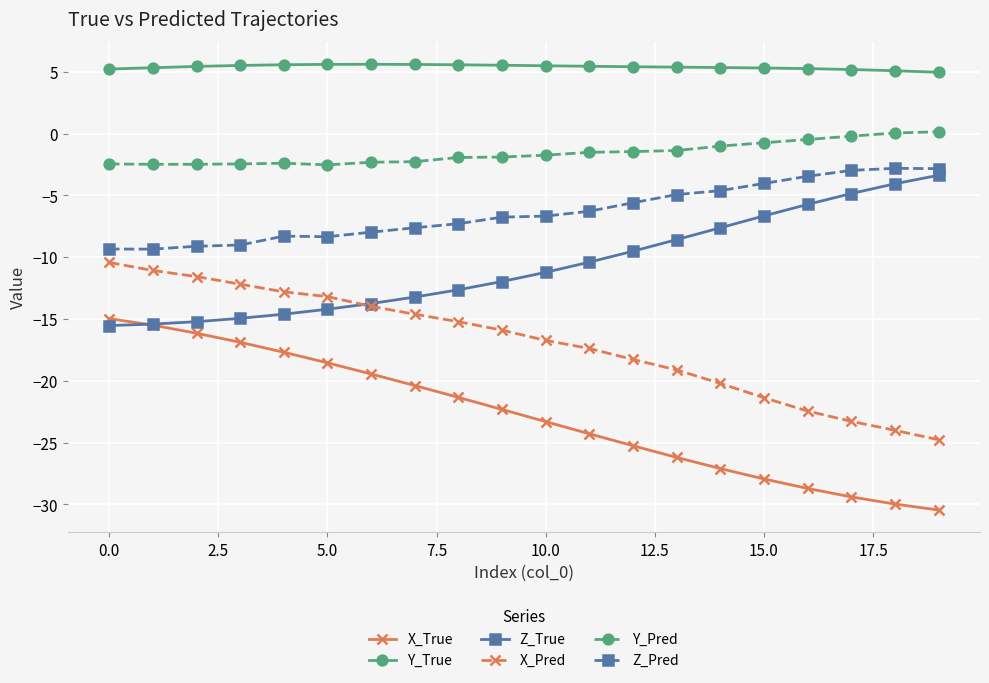

What is the minimum value for Z_Pred?

-9.3